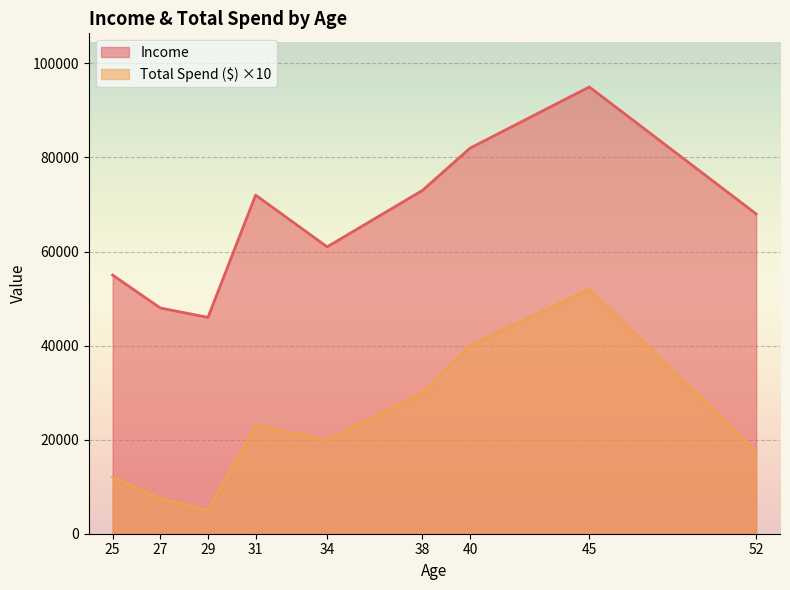

True or false: Income has more than 2 points higher than both neighbors.

False